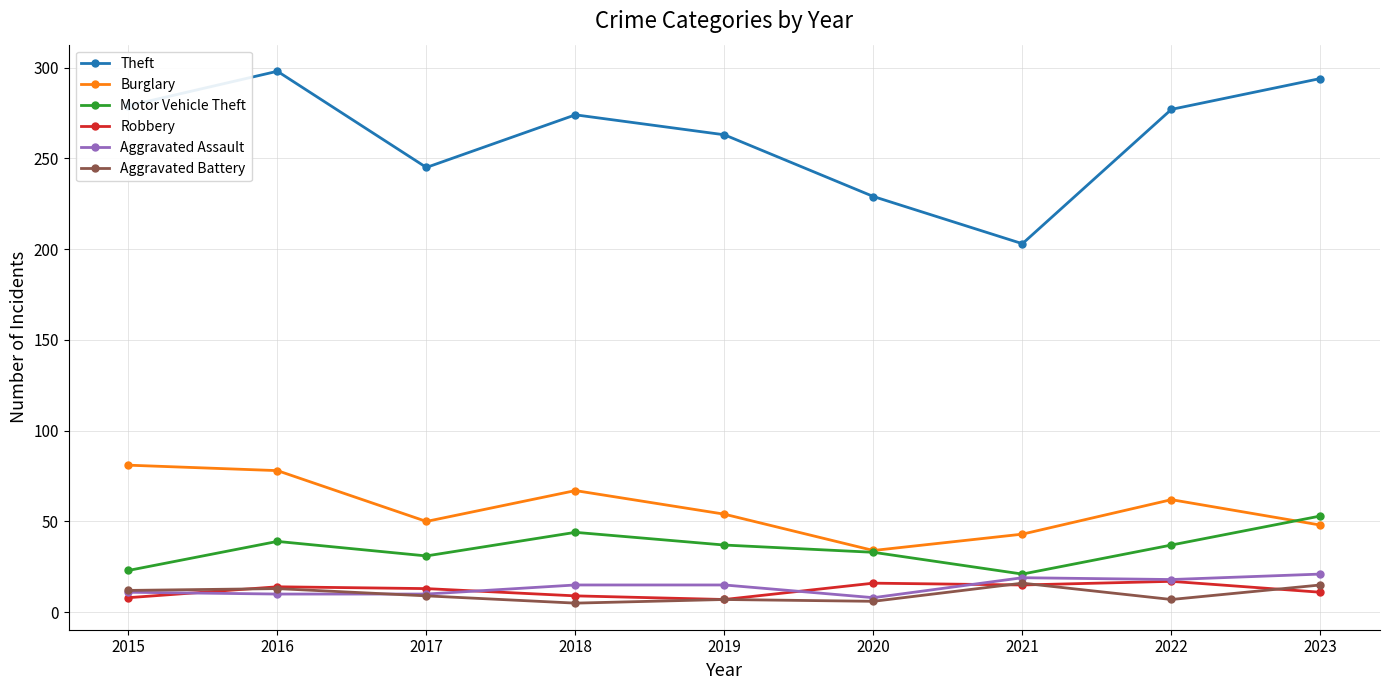

True or false: Aggravated Battery has more than 1 points higher than both neighbors.

True